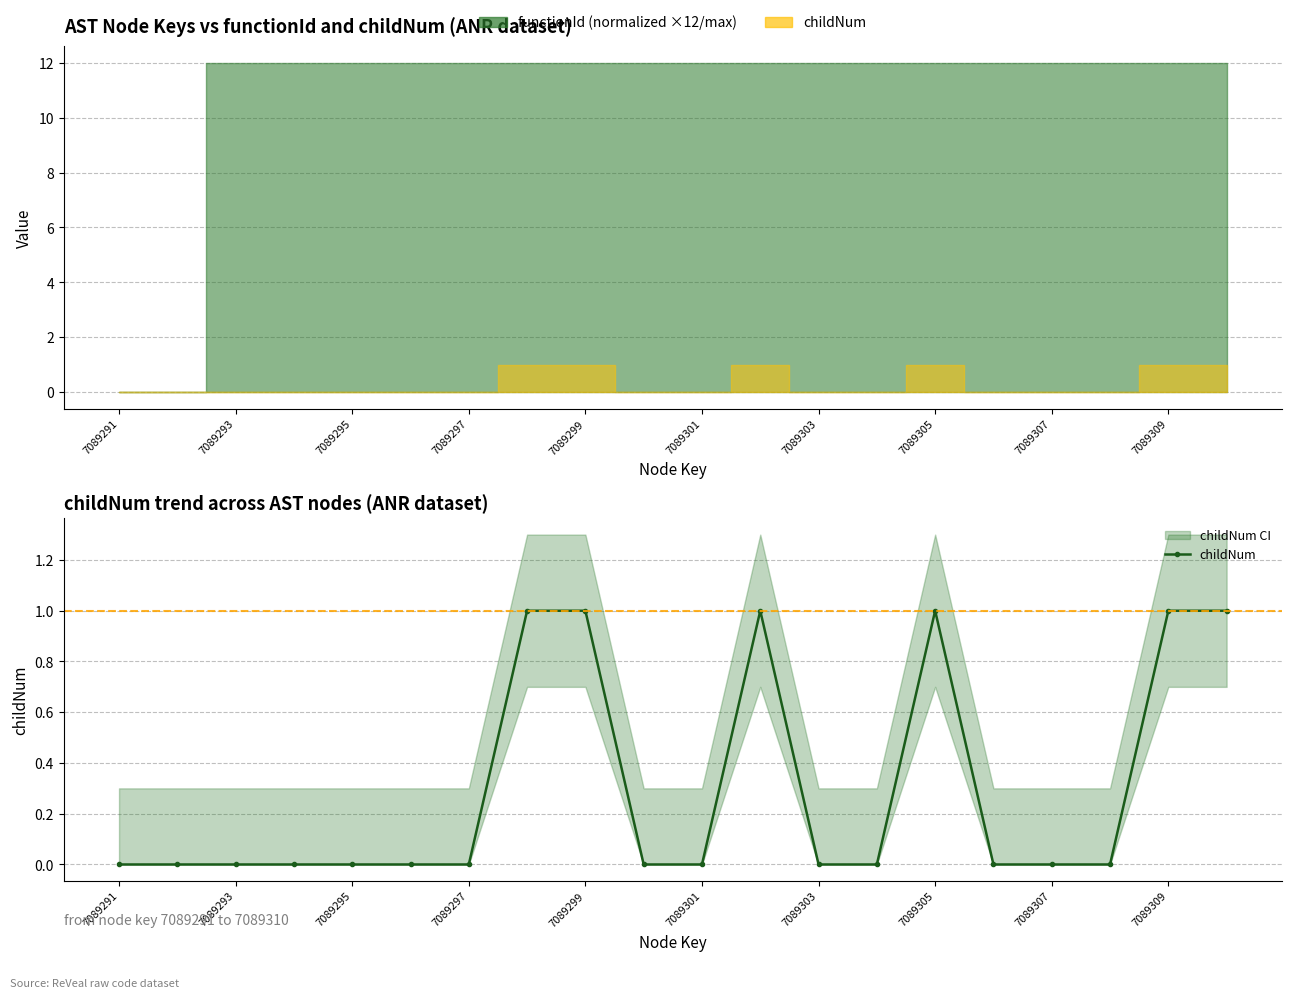

What is the approximate value at 19?

1